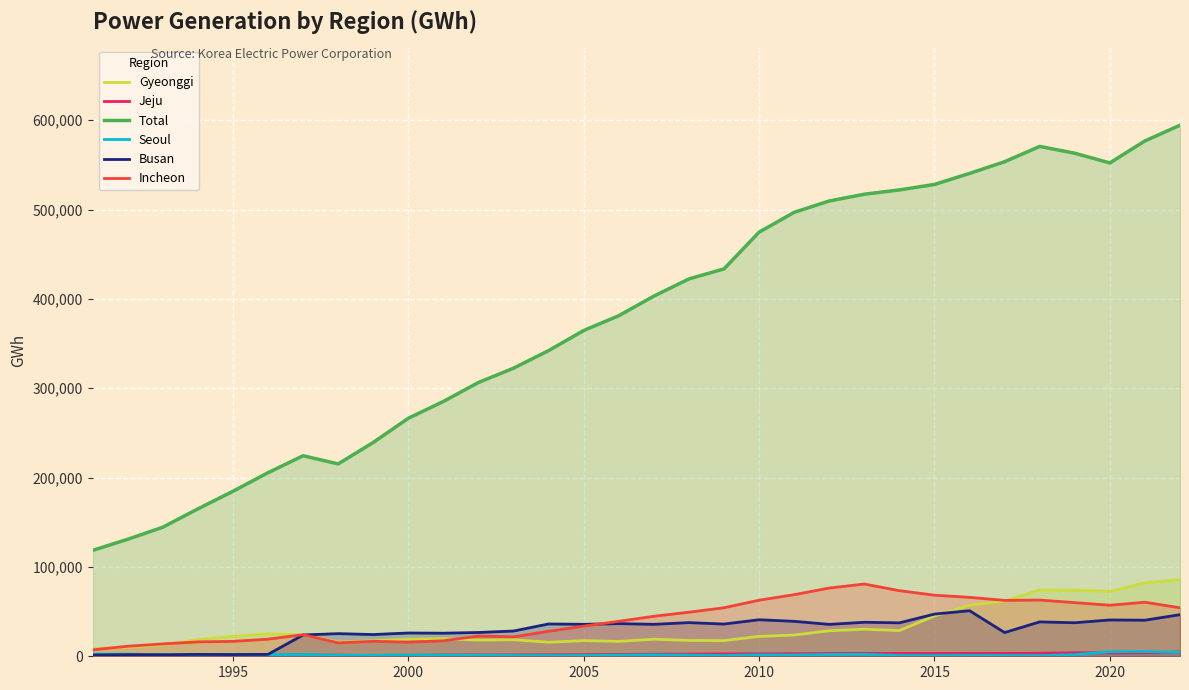

Count the number of categories in the chart.

32